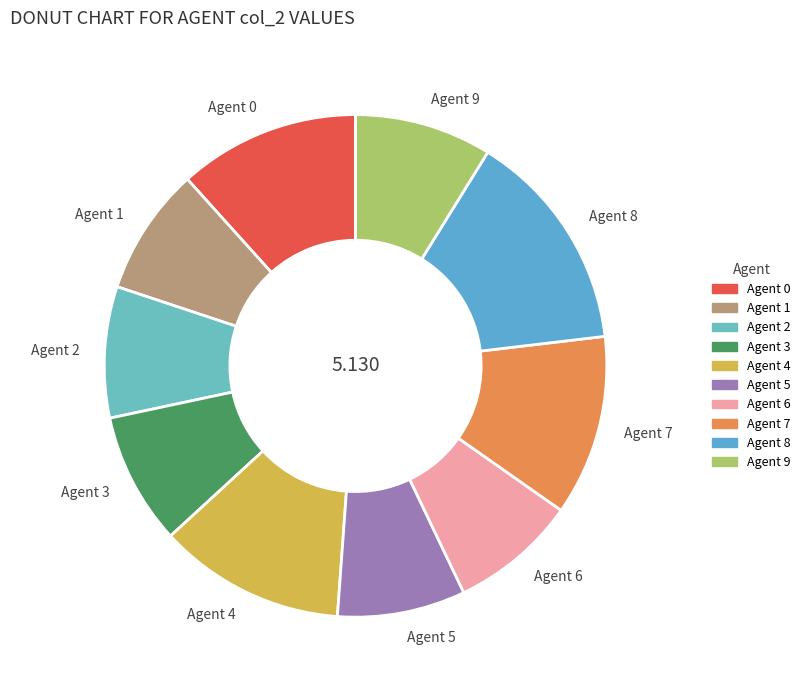

Is Agent 5 the majority of the pie?

No